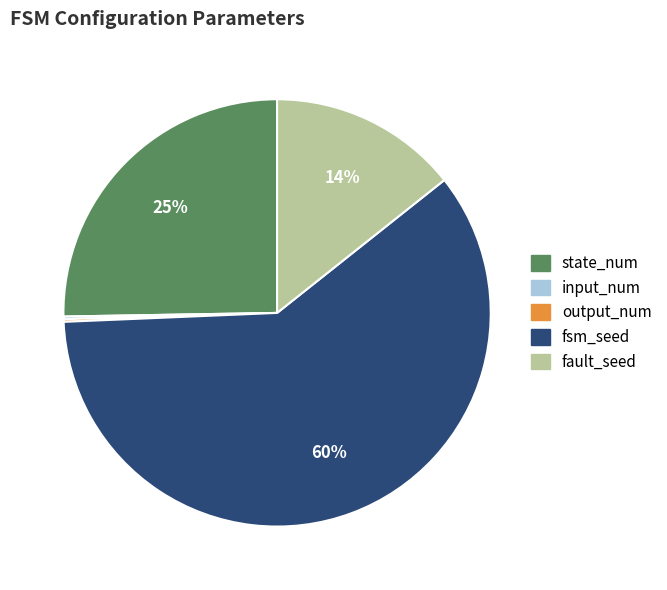

Do state_num and fault_seed together represent more than half of the pie?

No